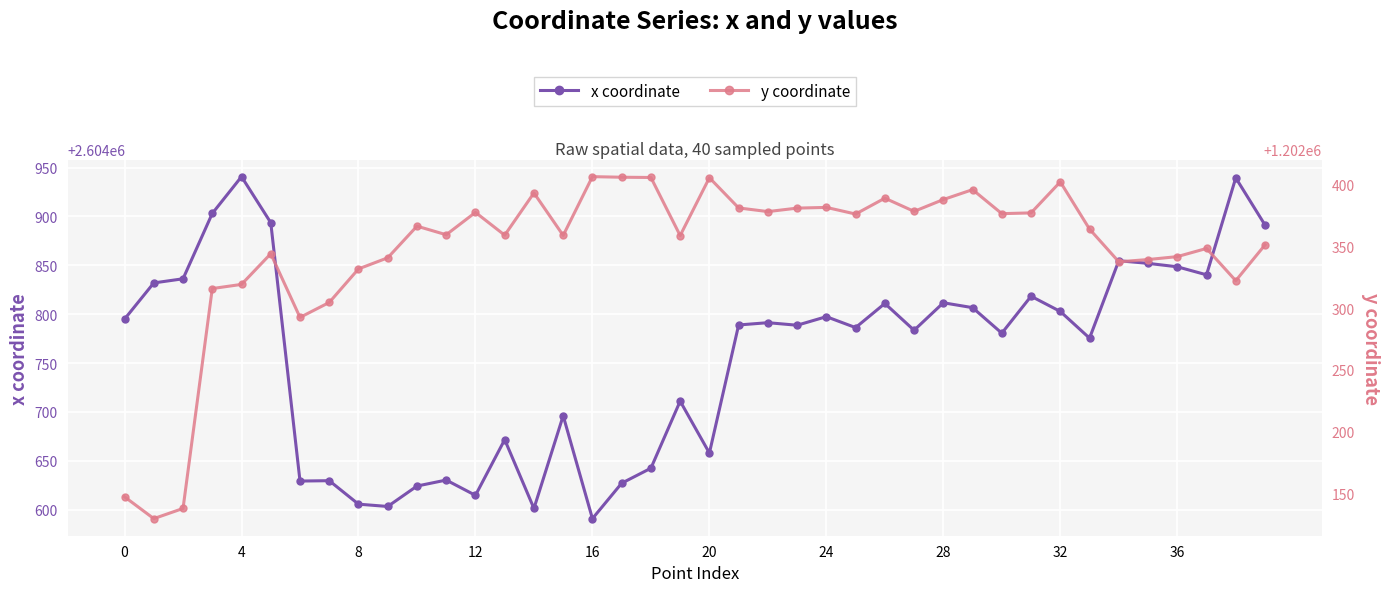

At how many categories does at least one series exceed 1728500?

40